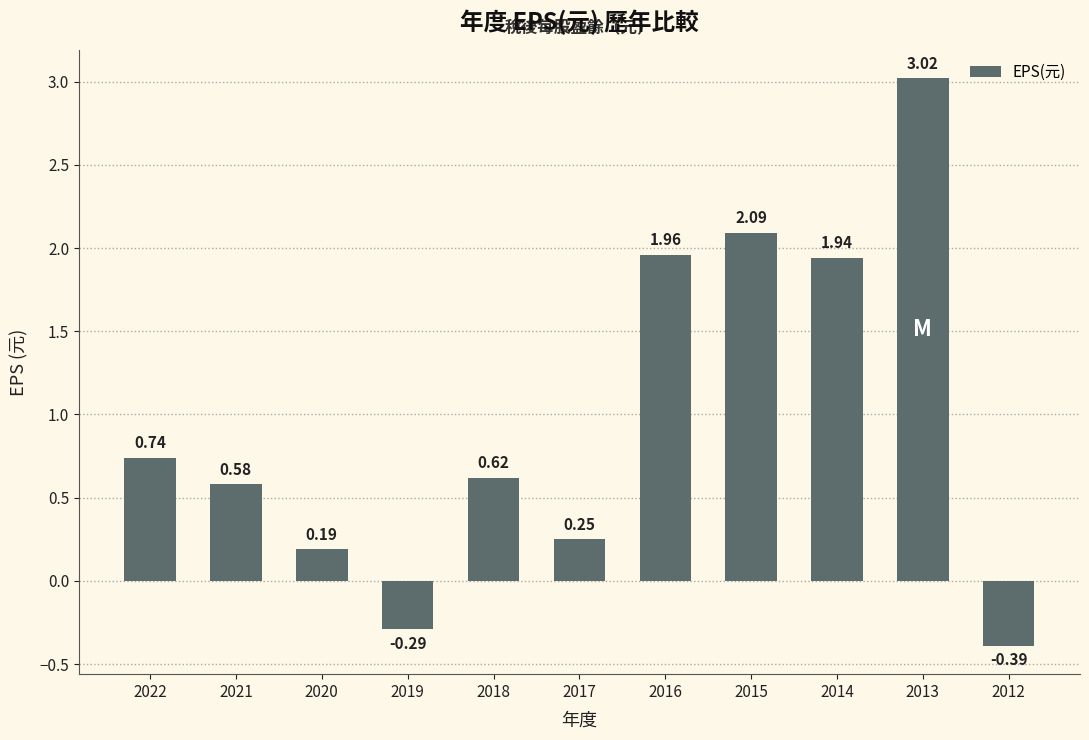

What is the sum of all values?

10.7